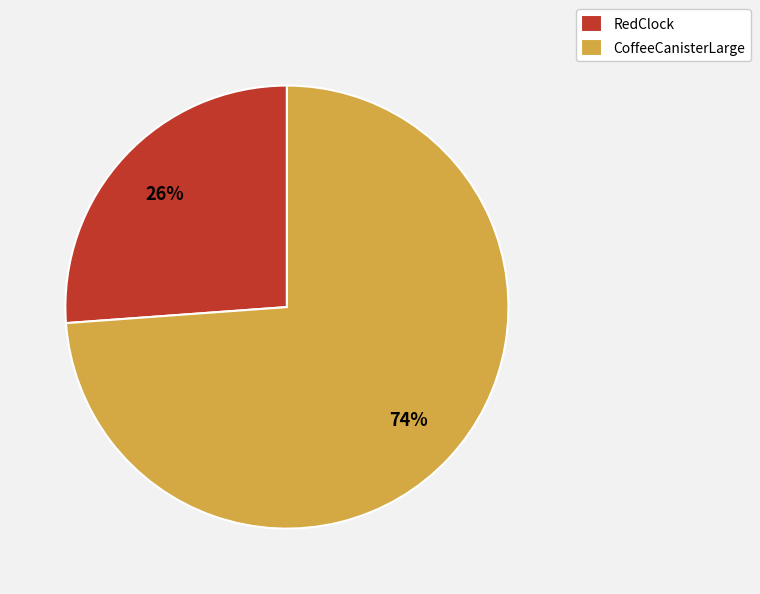

Combined, do RedClock and CoffeeCanisterLarge account for over 50%?

Yes